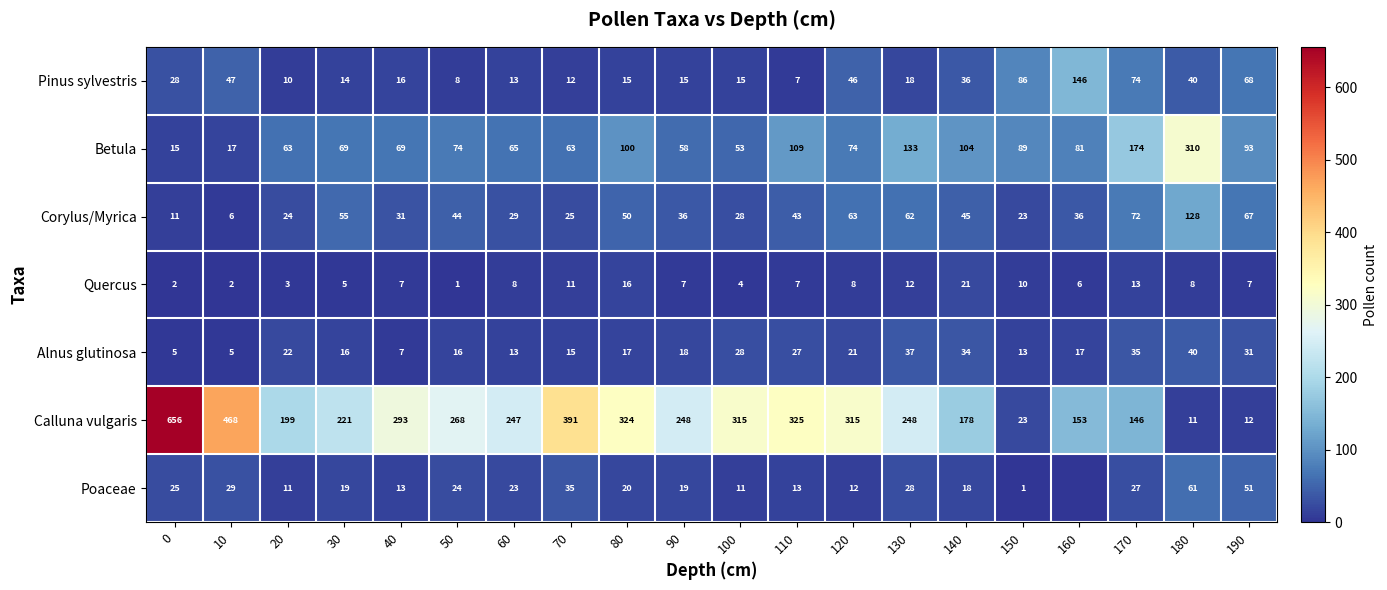

What is the total value across all series at 110?

531